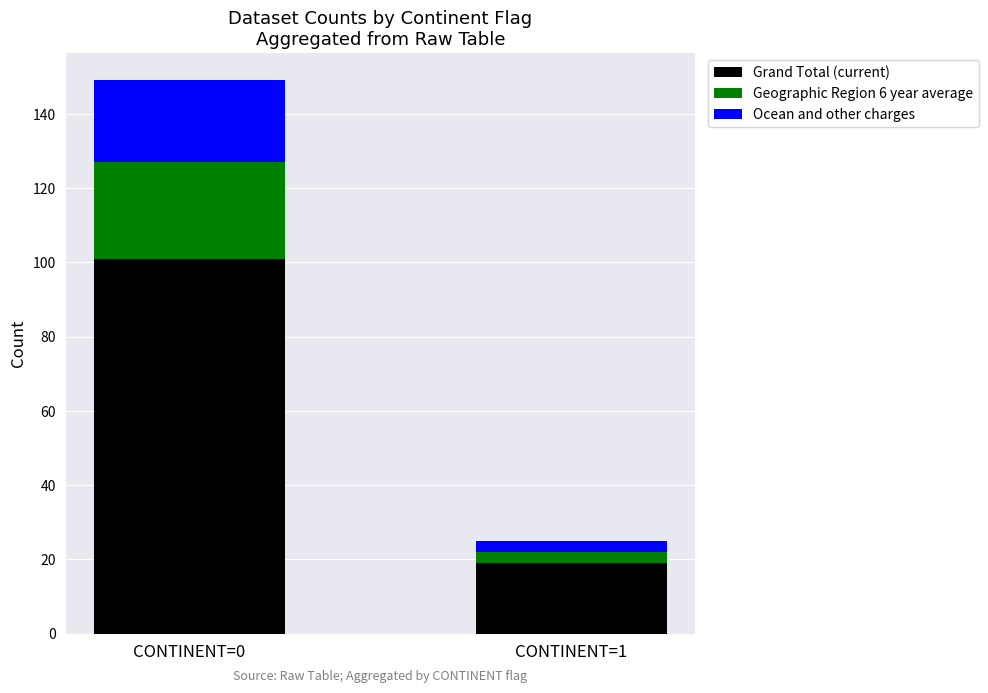

Reading left to right, list the values for the Grand Total (current) series.

CONTINENT=0=101	CONTINENT=1=19